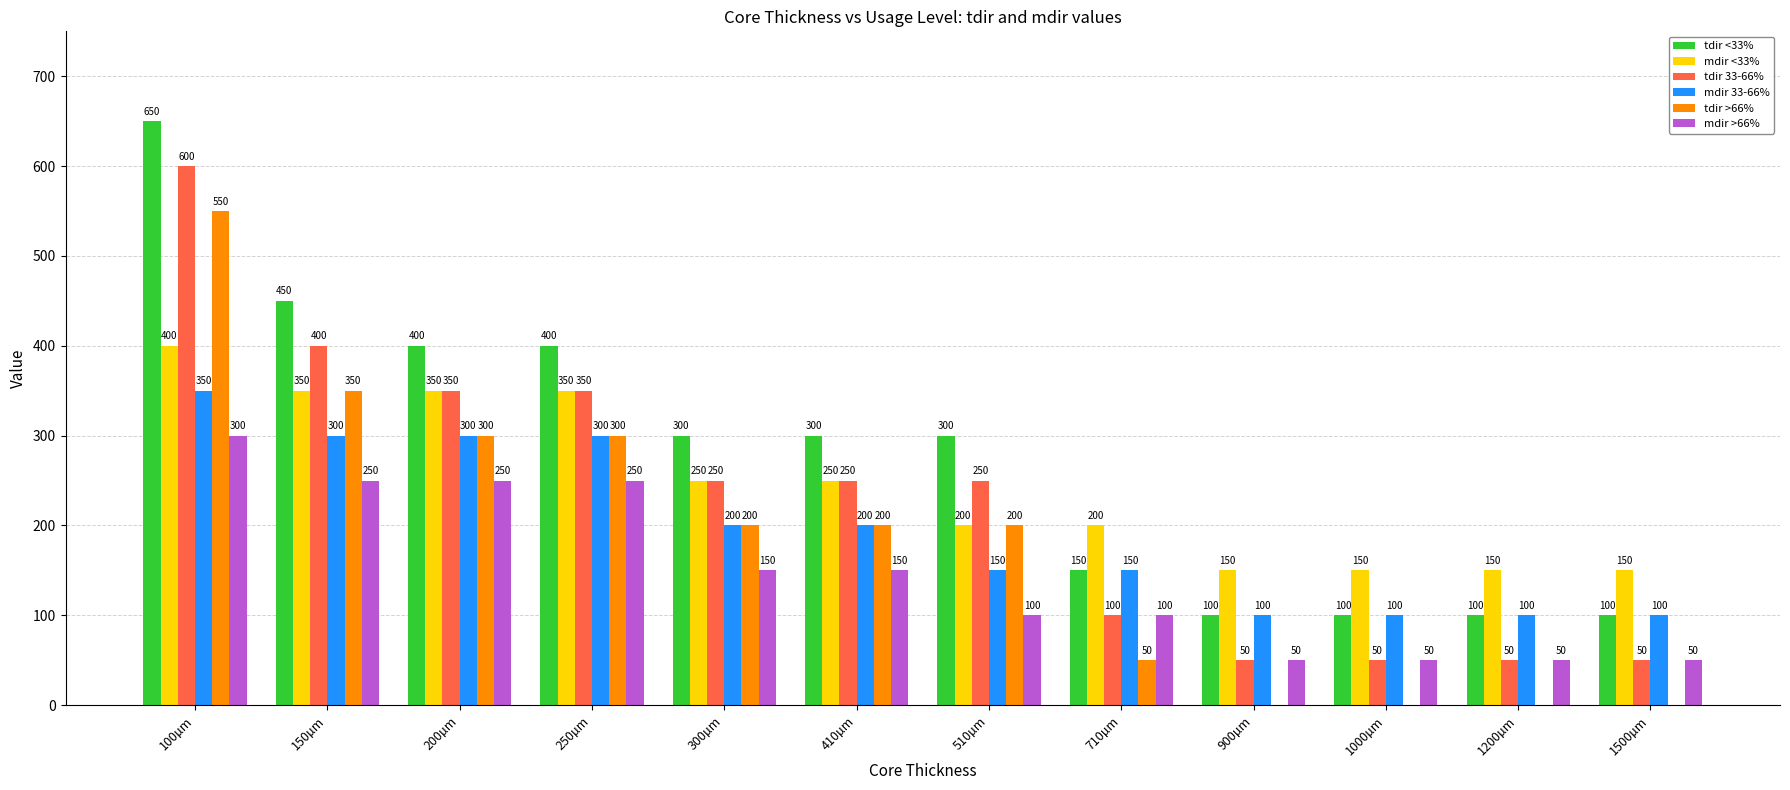

Is the value of mdir 33-66% at 150µm greater than the value of mdir >66% at 410µm?

Yes